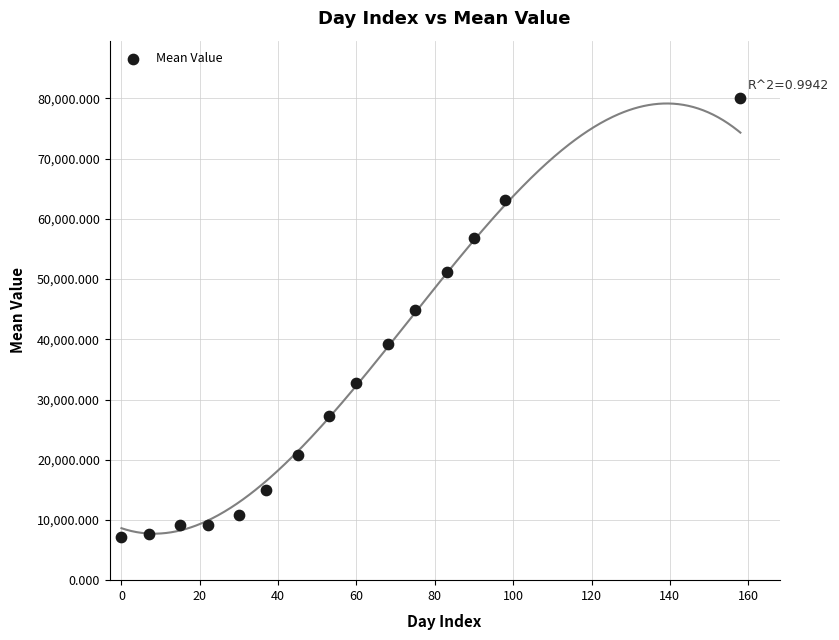

What is the range of Y values (max minus min)?

72800.0